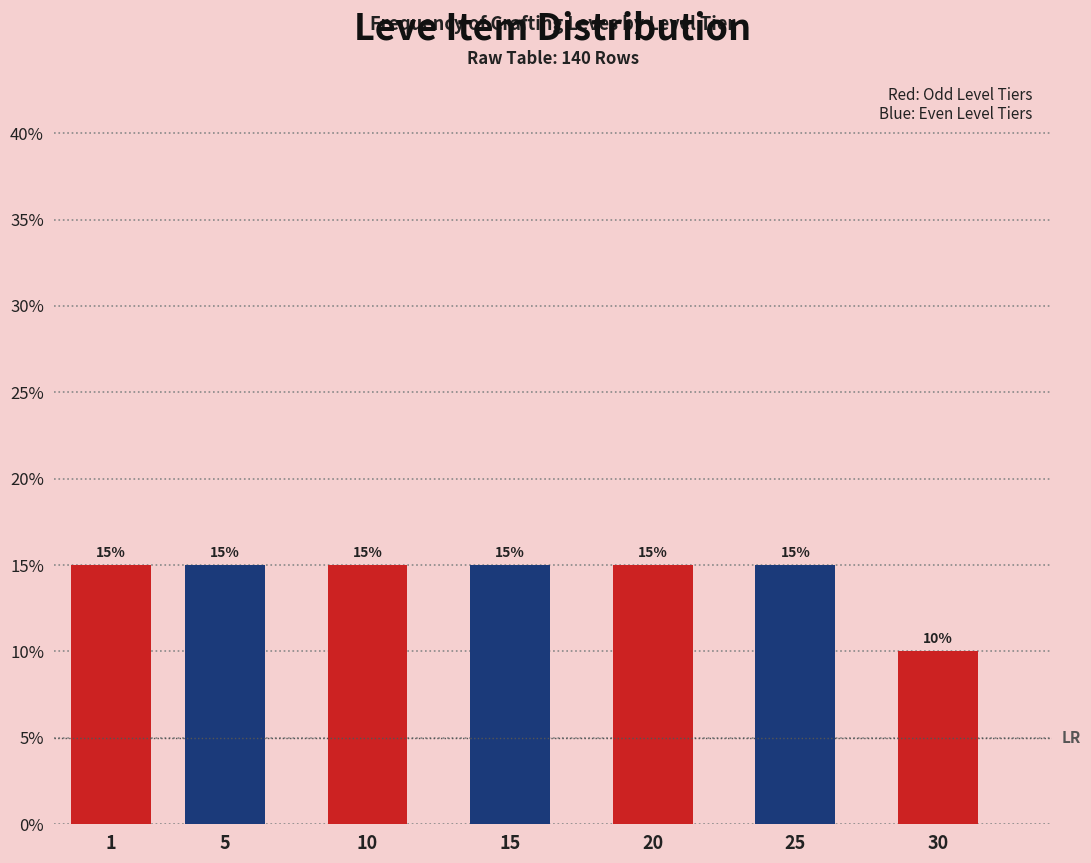

Reading right to left, list all the values displayed in this chart.

10	15	15	15	15	15	15